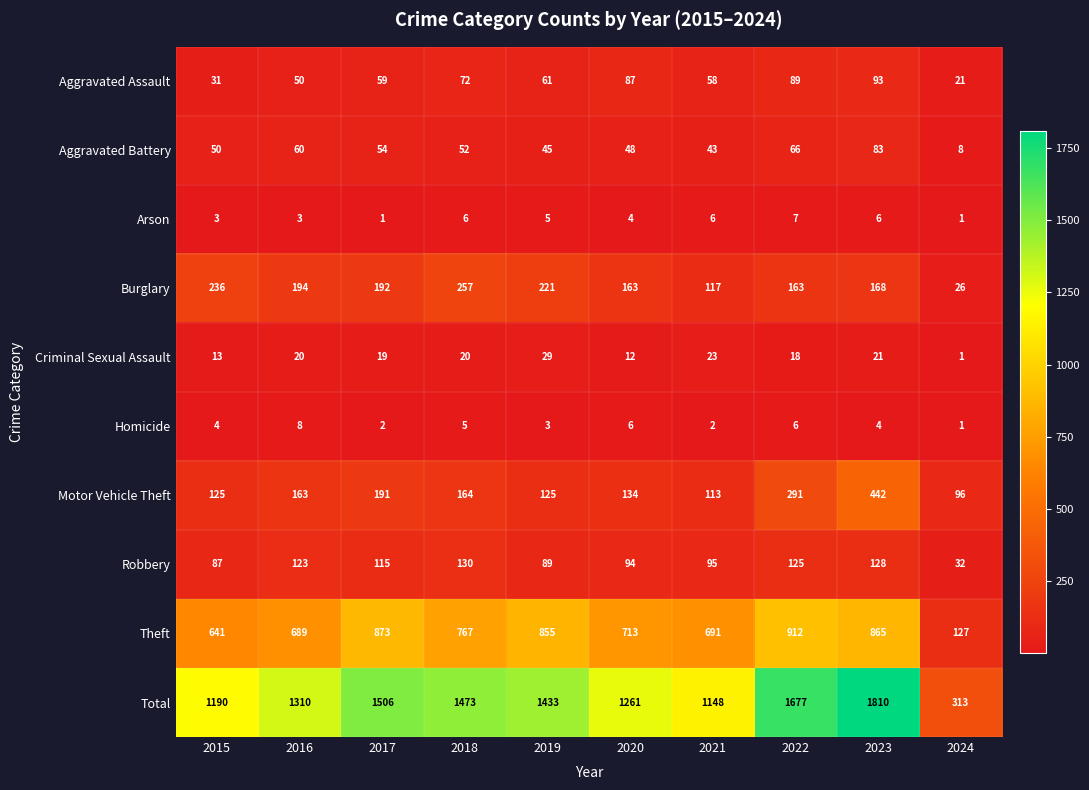

What is the minimum value for Motor Vehicle Theft?

96